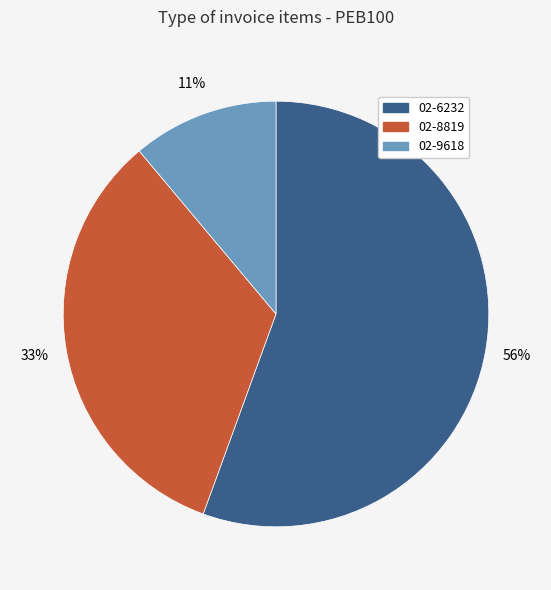

Is the sum of 02-8819 and 02-6232 greater than half?

Yes